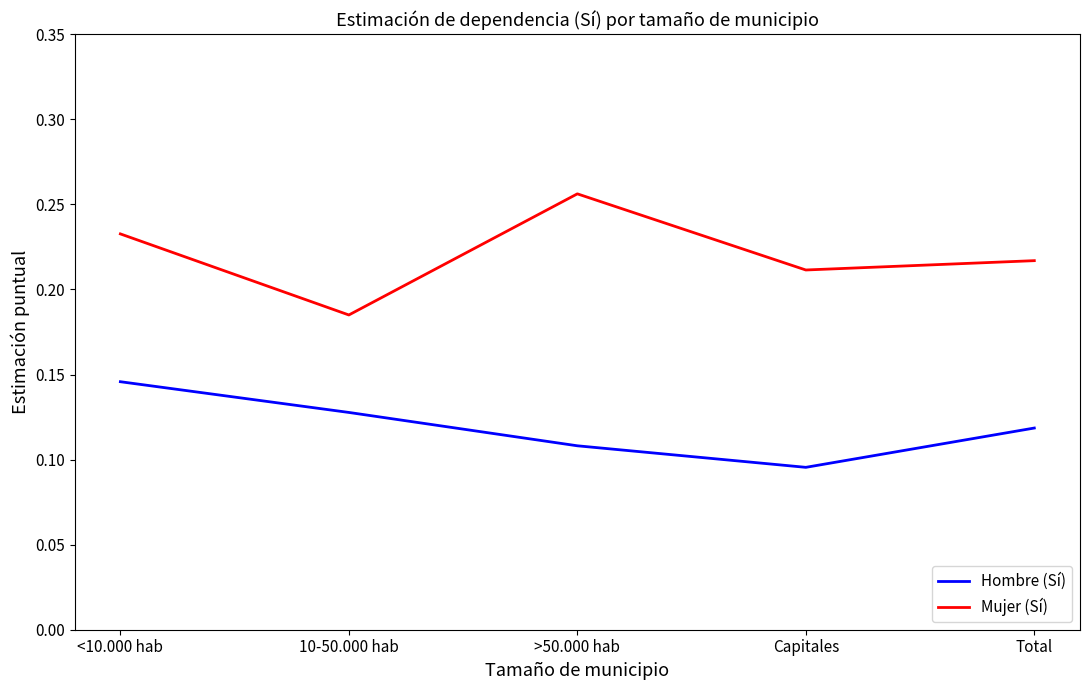

Which label corresponds to the smallest value in the chart?

Capitales